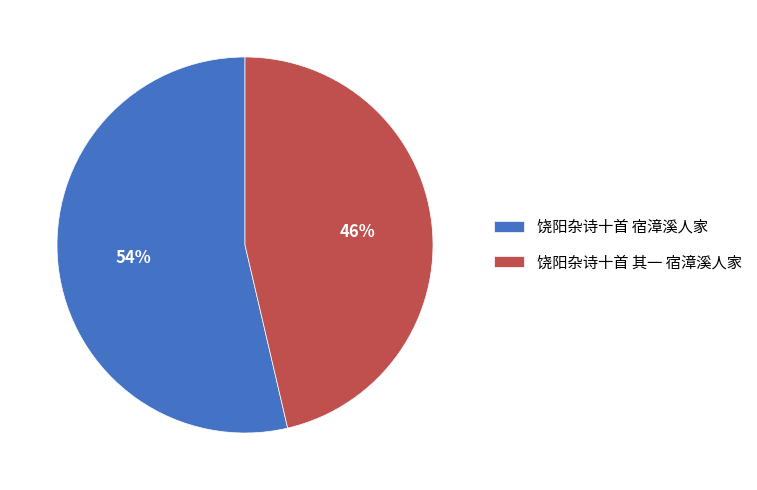

Is there a majority slice in this chart?

Yes